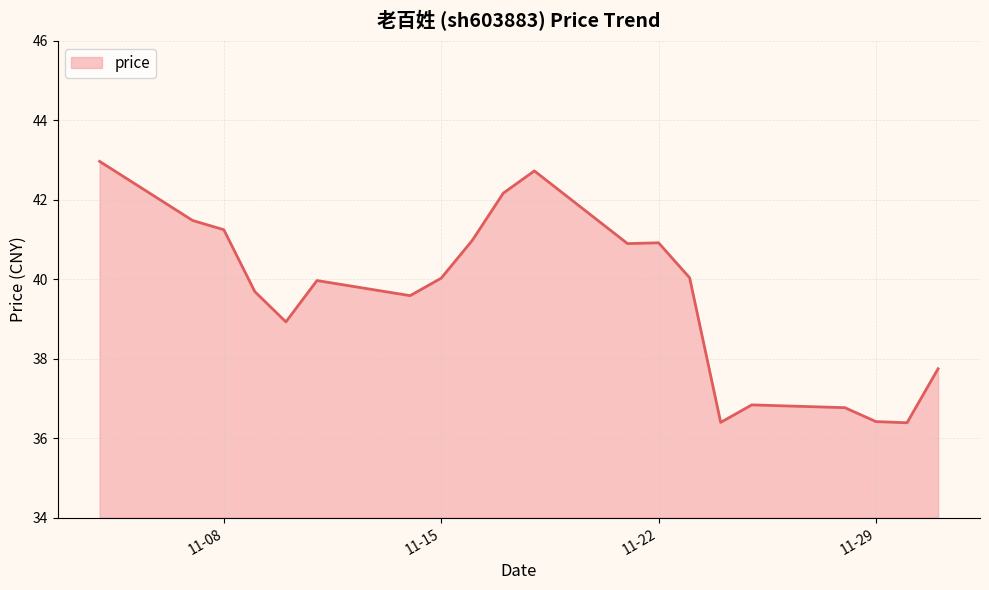

True or false: the data has more than 0 interior local peaks.

True